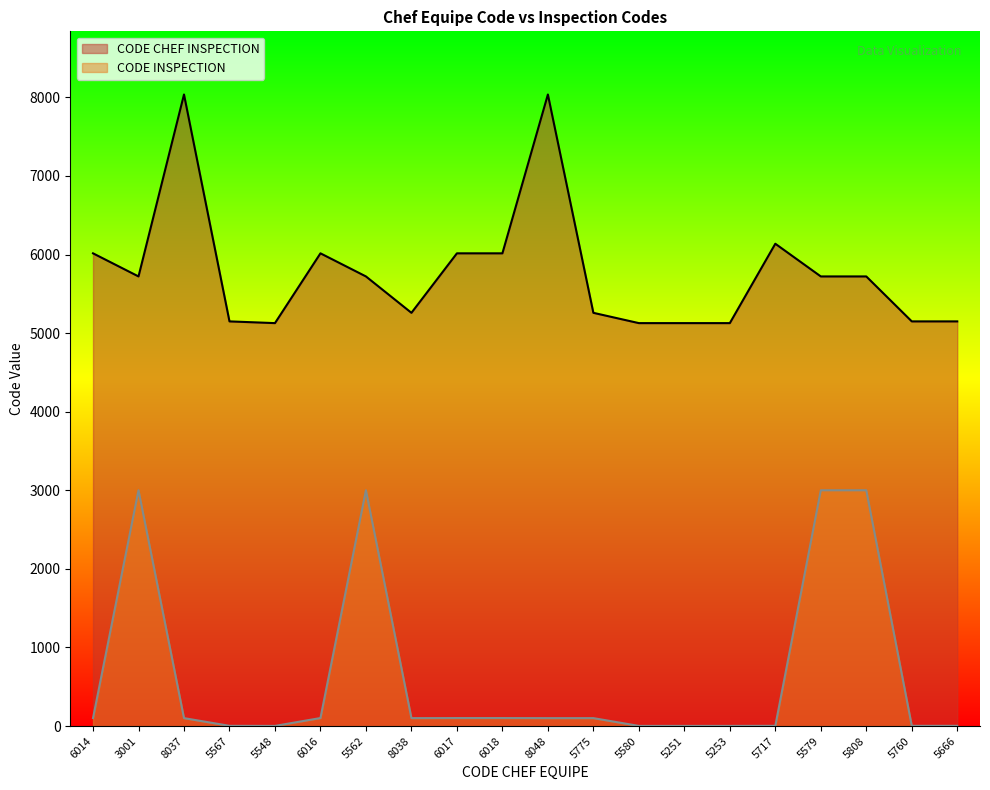

What is the label of the 11th point from the left?

8048